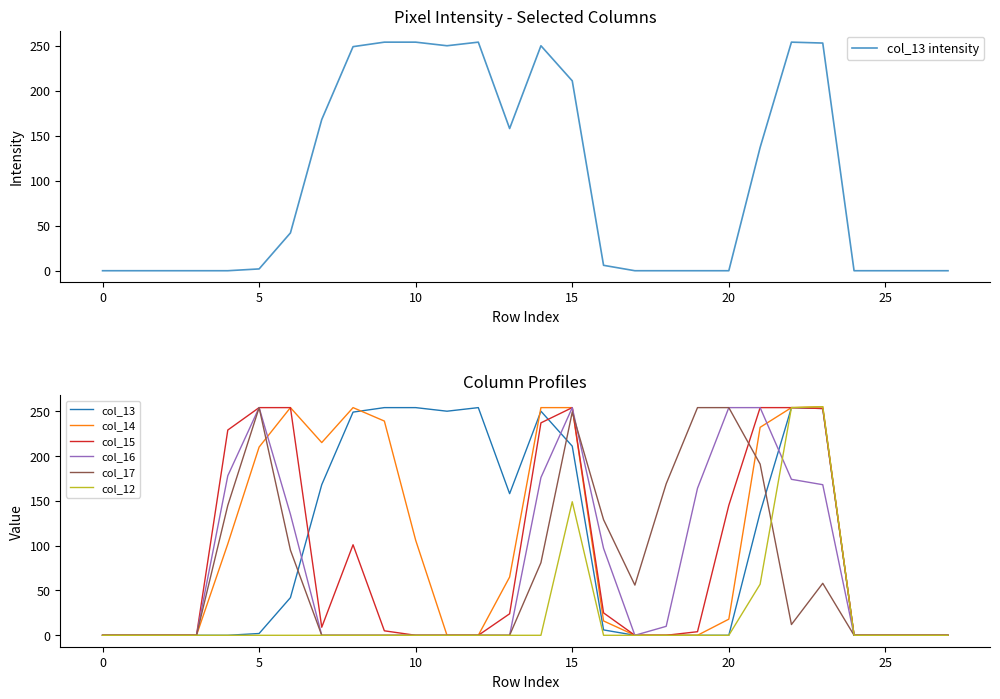

Reading left to right, extract all data points from this chart.

col_13: 0	0	0	0	0	2	42	168	249	254	254	250	254	158	250	211	6	0	0	0	0	137	254	253	0	0	0	0
col_14: 0	0	0	0	102	210	254	215	254	239	106	0	0	65	254	254	16	0	0	0	18	232	254	255	0	0	0	0
col_15: 0	0	0	0	229	254	254	9	101	5	0	0	0	24	237	254	25	0	0	4	145	254	254	253	0	0	0	0
col_16: 0	0	0	0	178	254	135	0	0	0	0	0	0	0	176	254	97	0	10	164	254	254	174	168	0	0	0	0
col_17: 0	0	0	0	145	254	95	0	0	0	0	0	0	0	81	249	129	56	169	254	254	191	12	58	0	0	0	0
col_12: 0	0	0	0	0	0	0	0	0	0	0	0	0	0	0	149	0	0	0	0	0	57	254	255	0	0	0	0